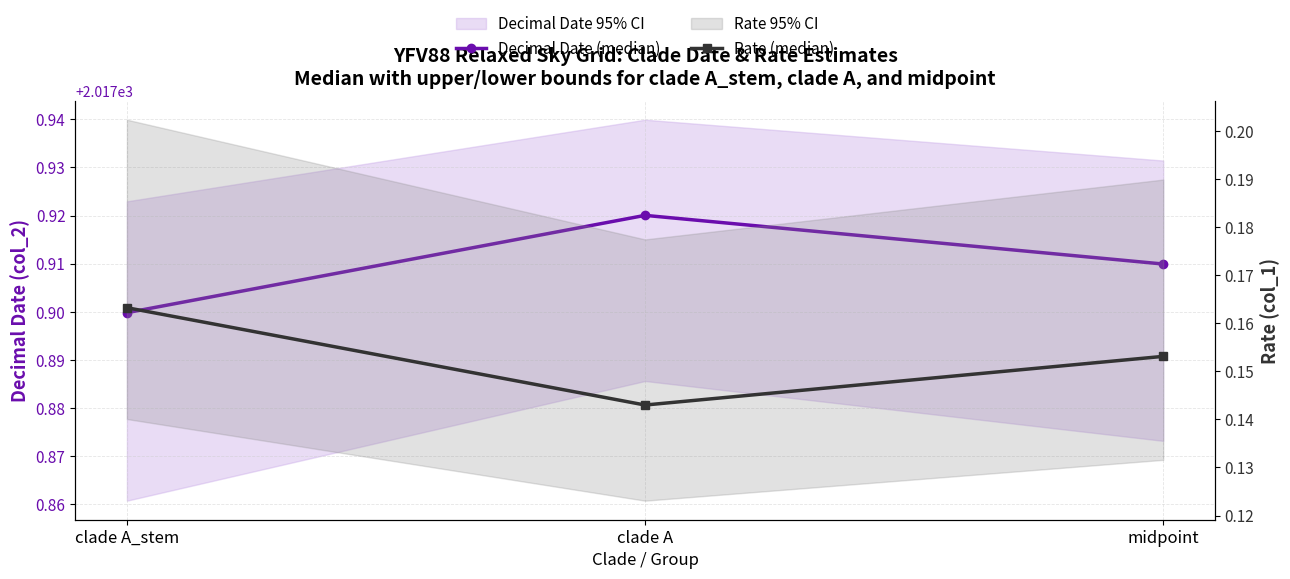

What is the average value of the Decimal Date (median) series?

2017.9